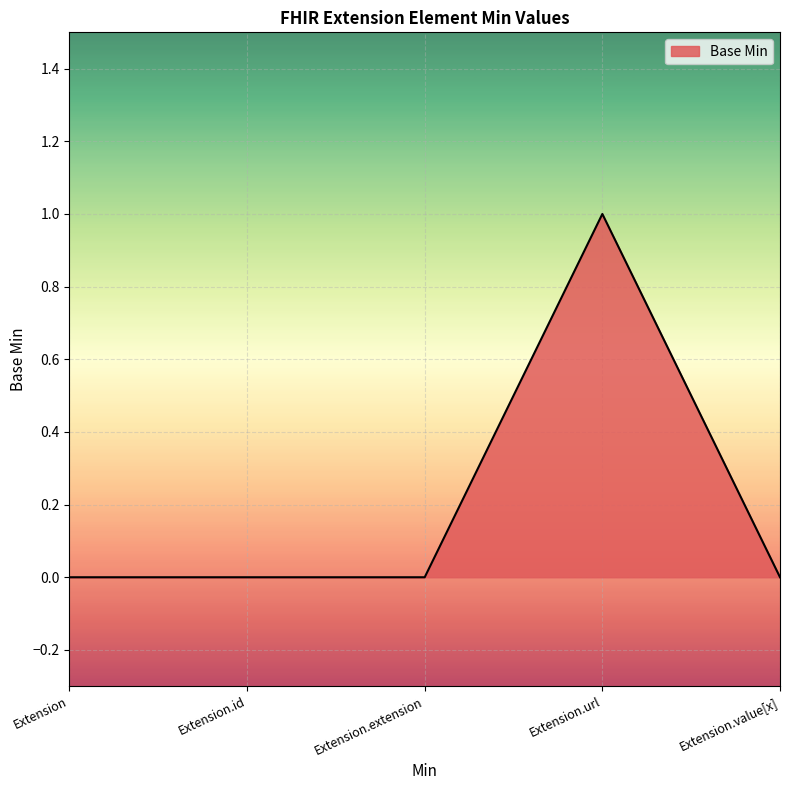

Is it true that the value at Extension.extension is -1?

False